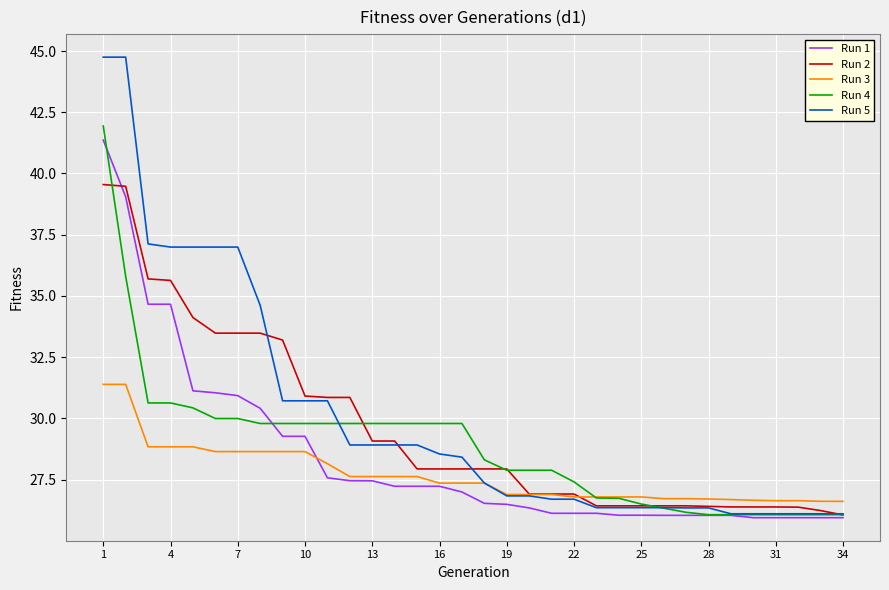

What is the maximum value for Run 3?

31.4